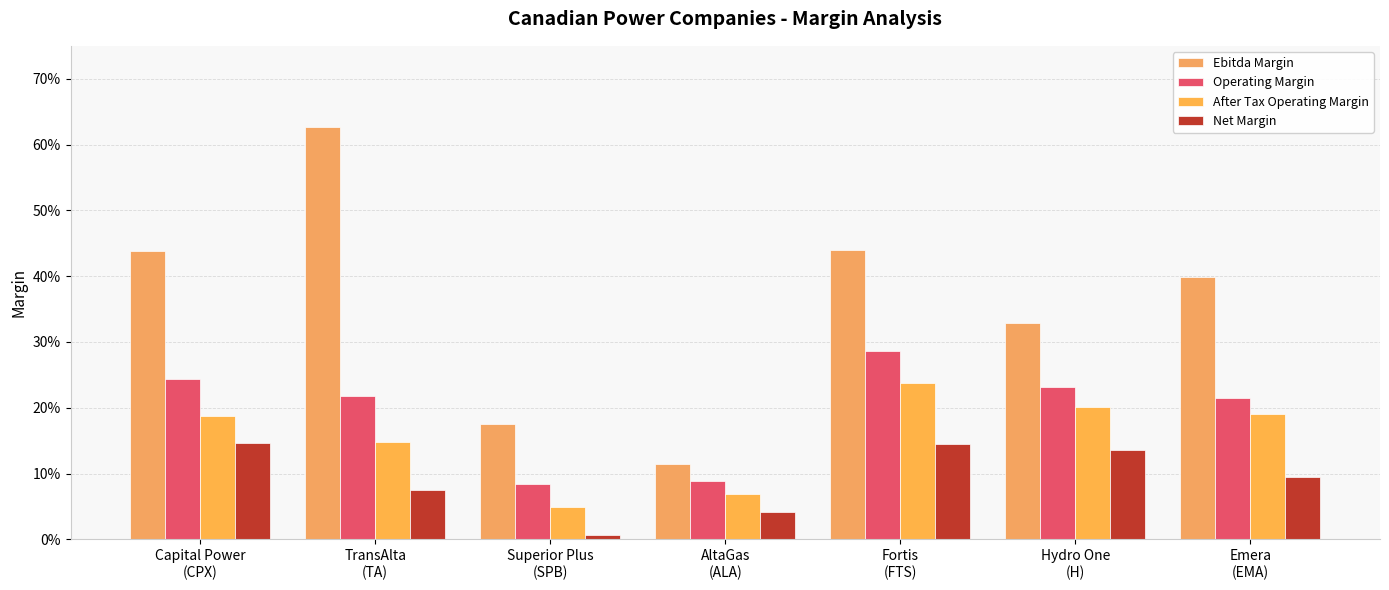

List the series in order of their overall mean, lowest first.

Net Margin, After Tax Operating Margin, Operating Margin, Ebitda Margin